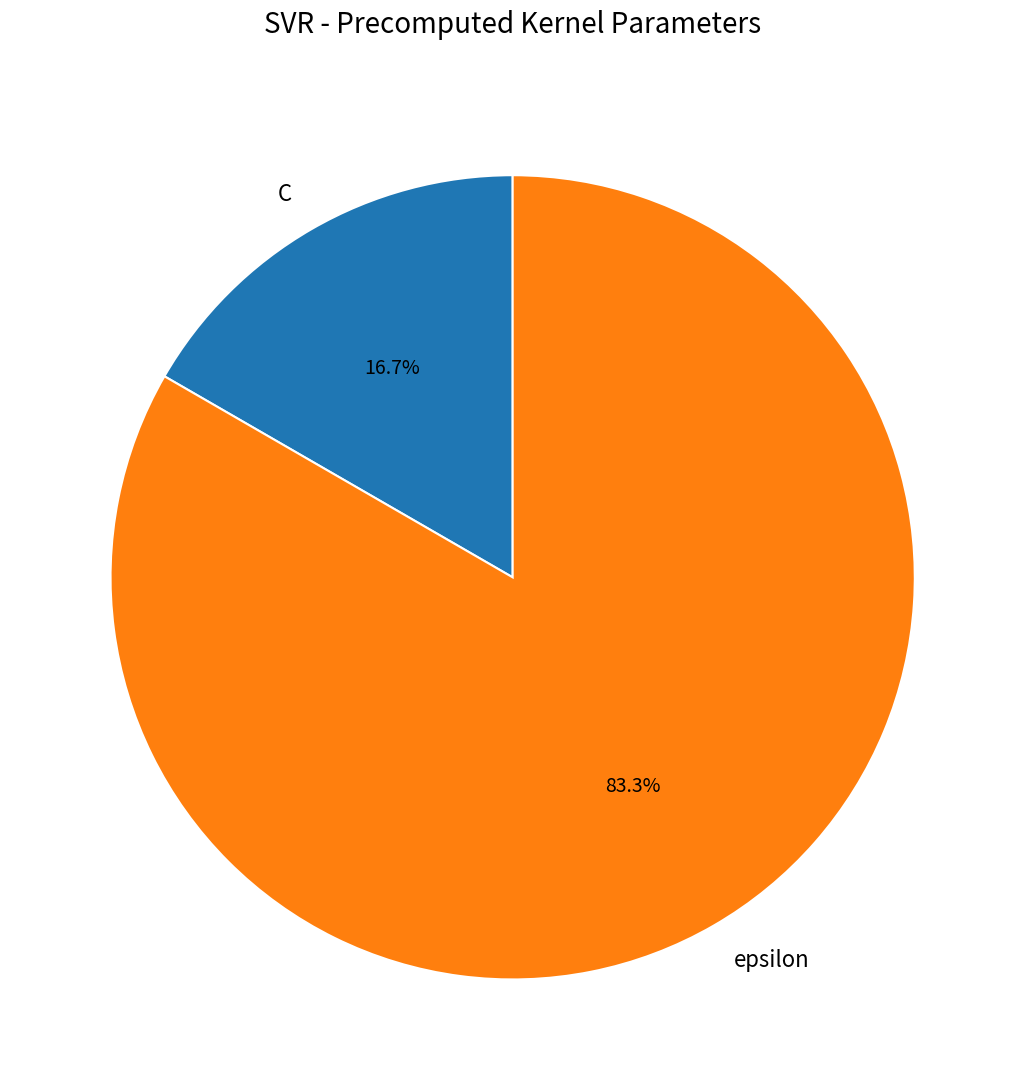

Which slice represents more than half of the pie?

epsilon